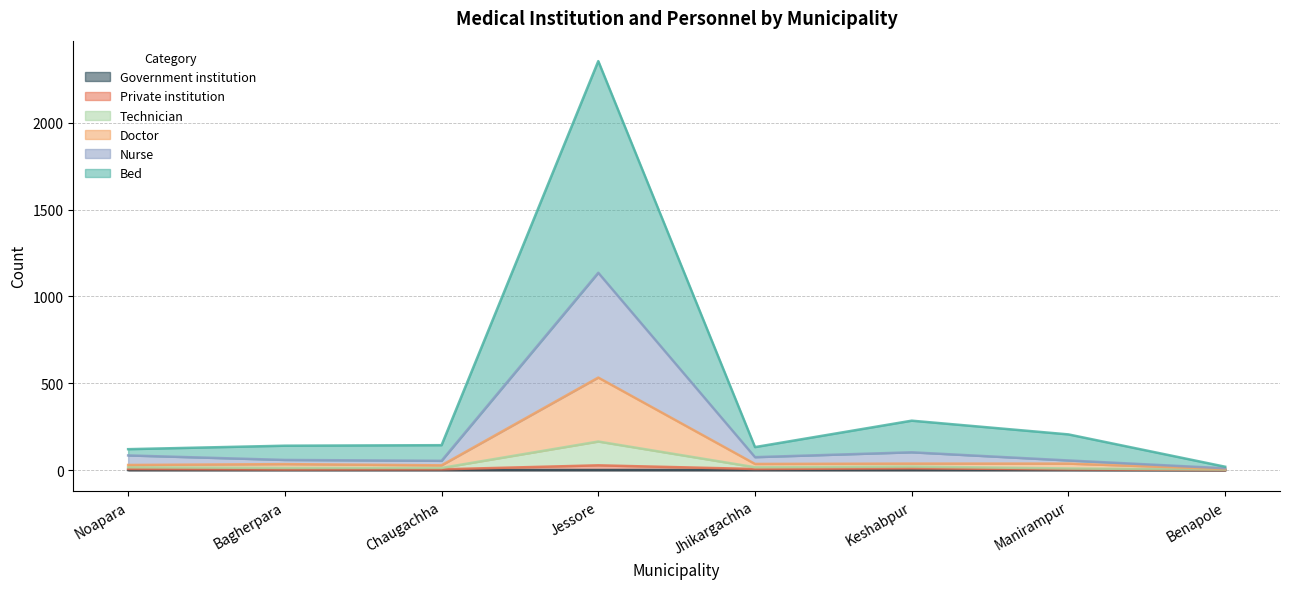

What is the difference between the highest and lowest values at Benapole?

20